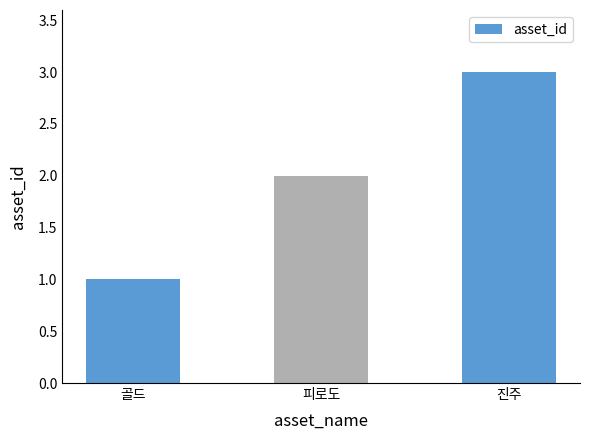

Does the chart contain stacked bars?

No